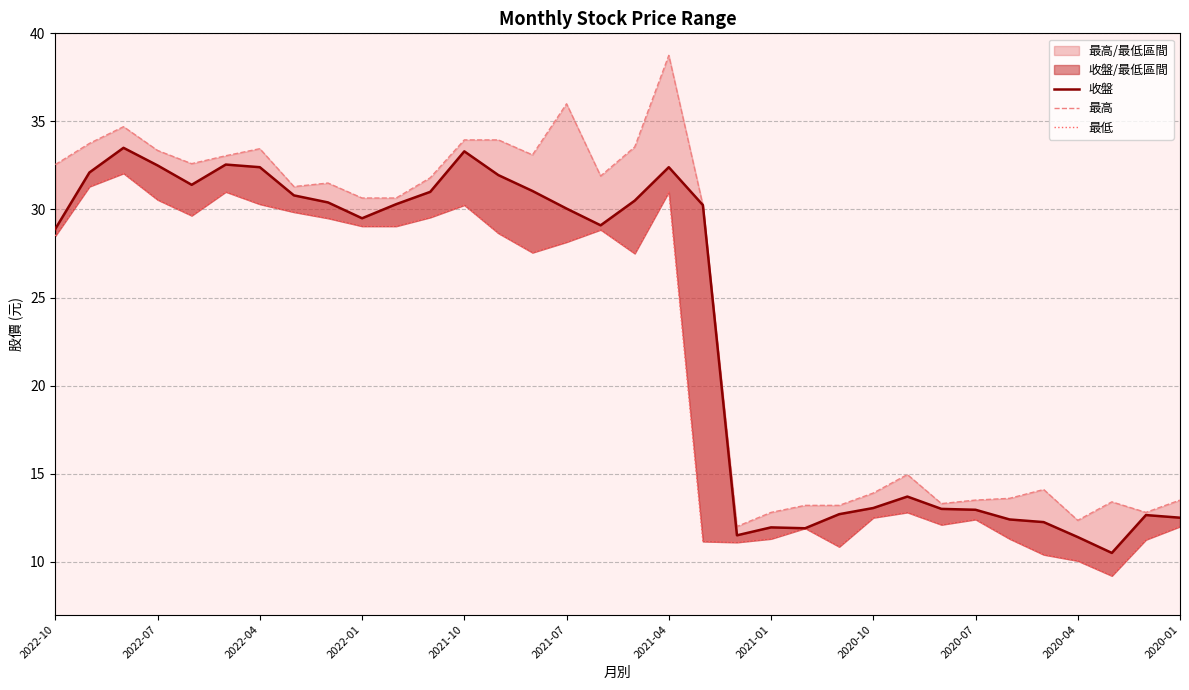

The value of 收盤 at 2020-01 is 20.9. True or false?

False